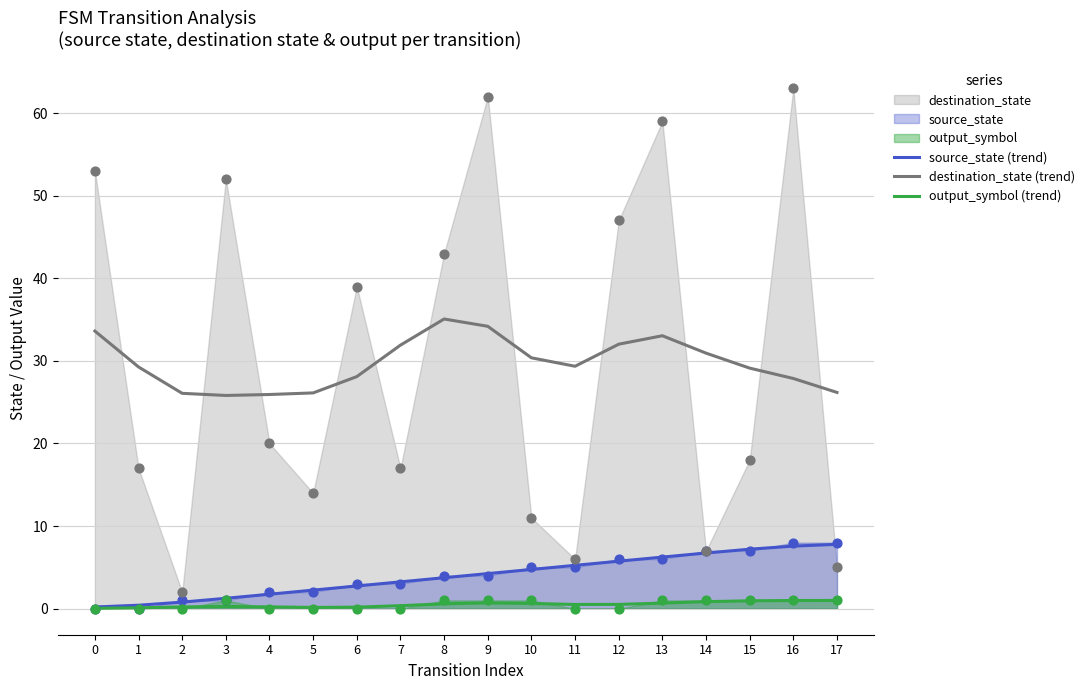

The source_state (trend) series shows 4.8 at 10. True or false?

True